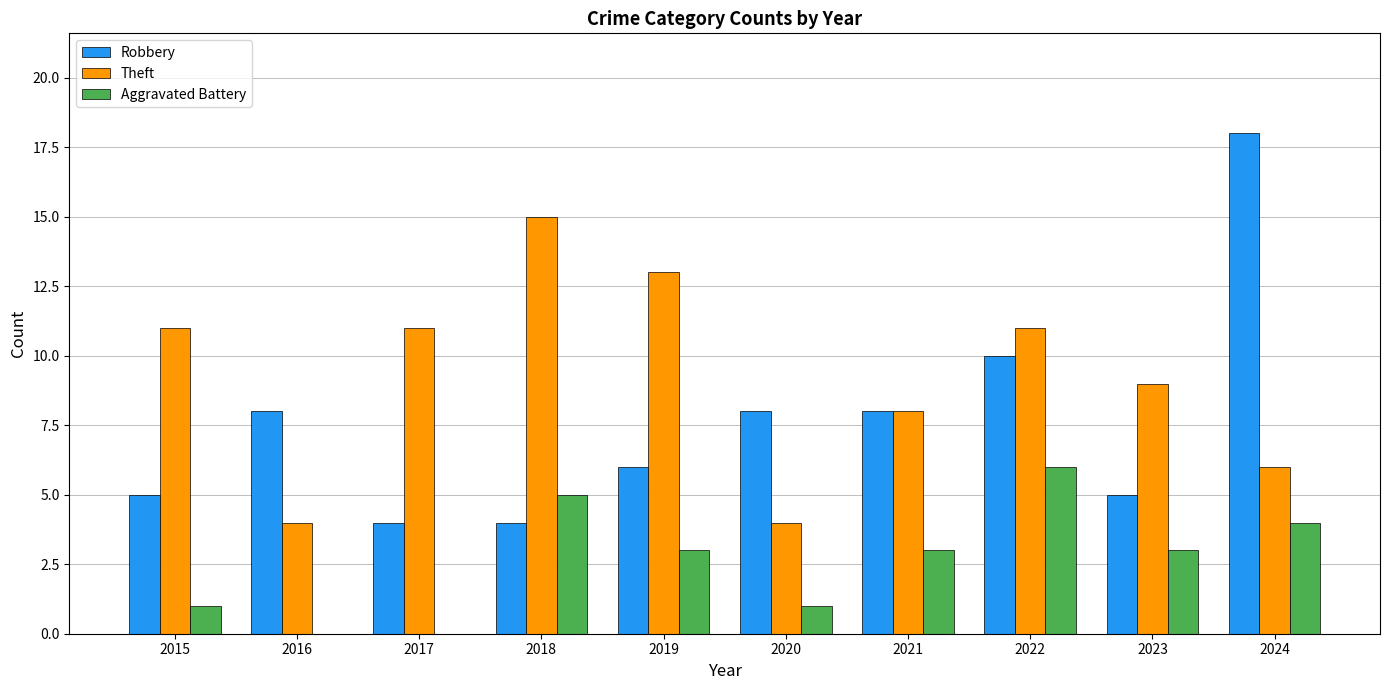

Does the chart contain stacked bars?

No